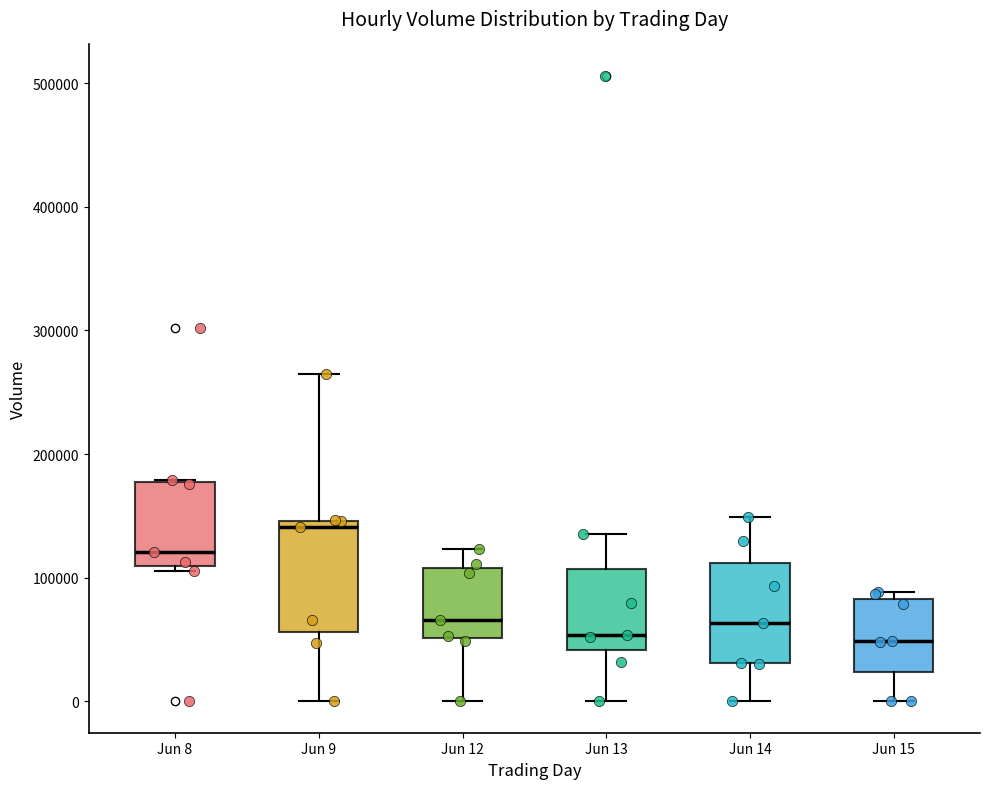

Which box has the highest median line?

Jun 9